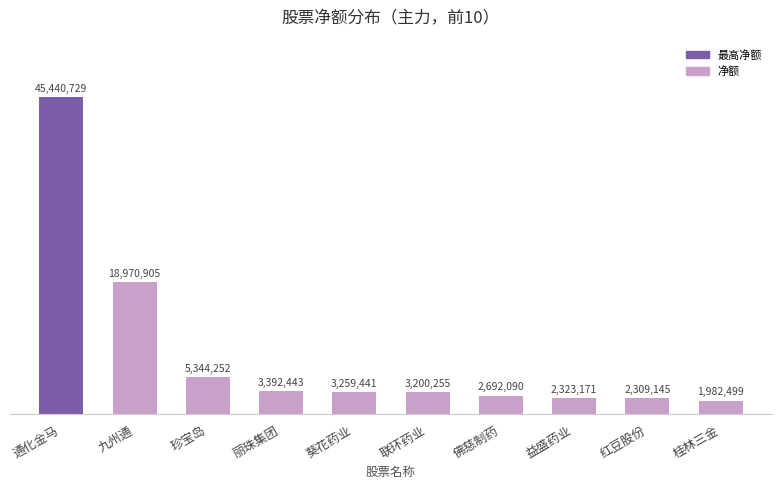

Which has a higher value, 红豆股份 or 佛慈制药?

佛慈制药